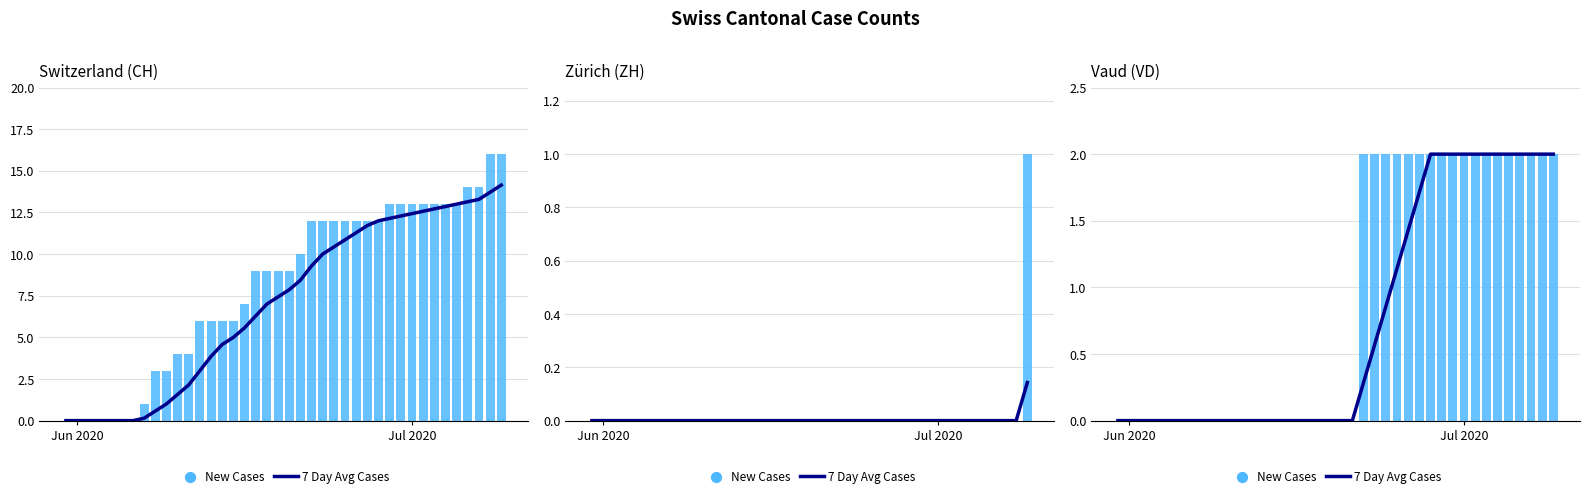

Which series contains the lowest Y value?

7 Day Avg Cases